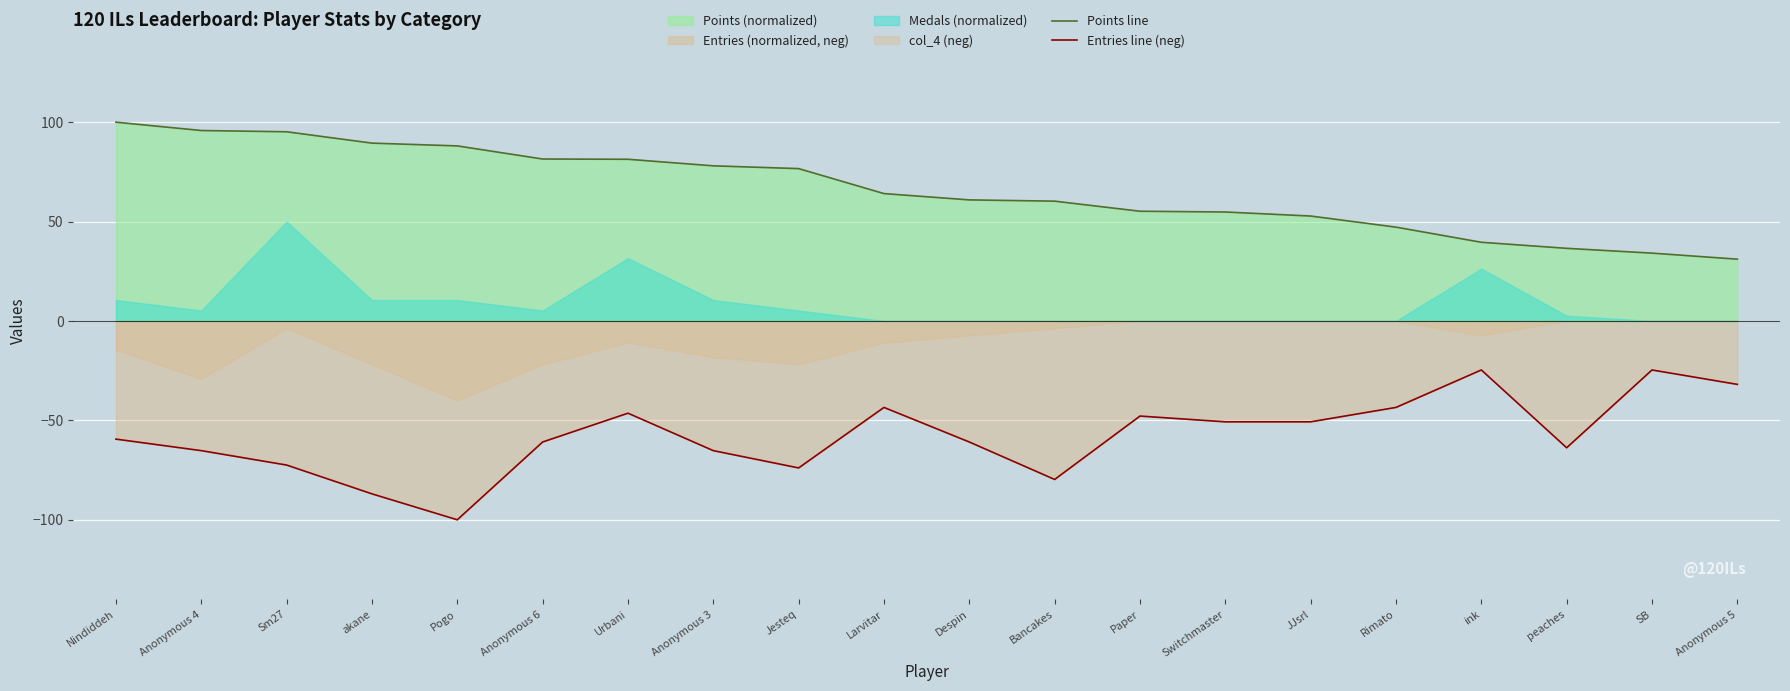

What is the average value of the Entries line (neg) series?

-57.6